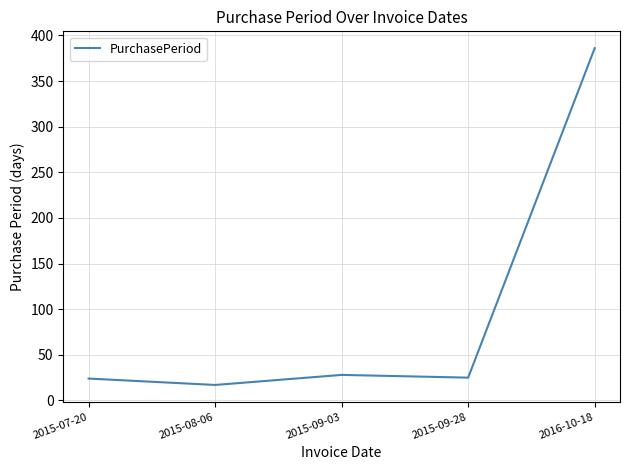

Count the number of data series in this chart.

1